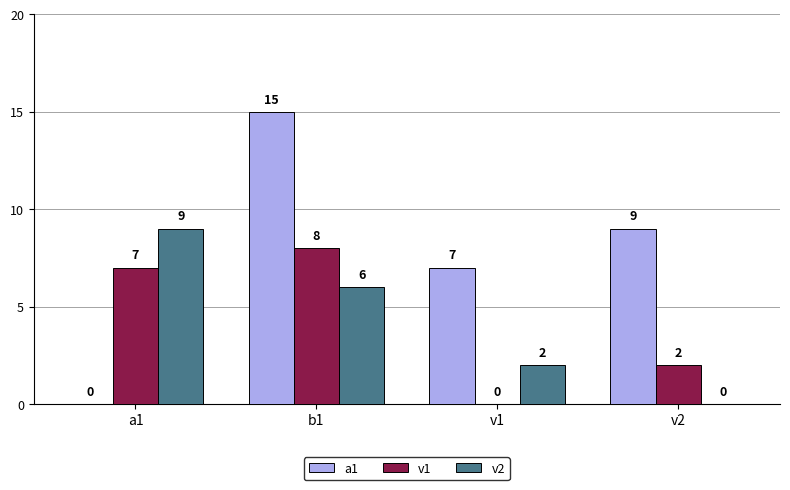

How many groups of bars are there?

4